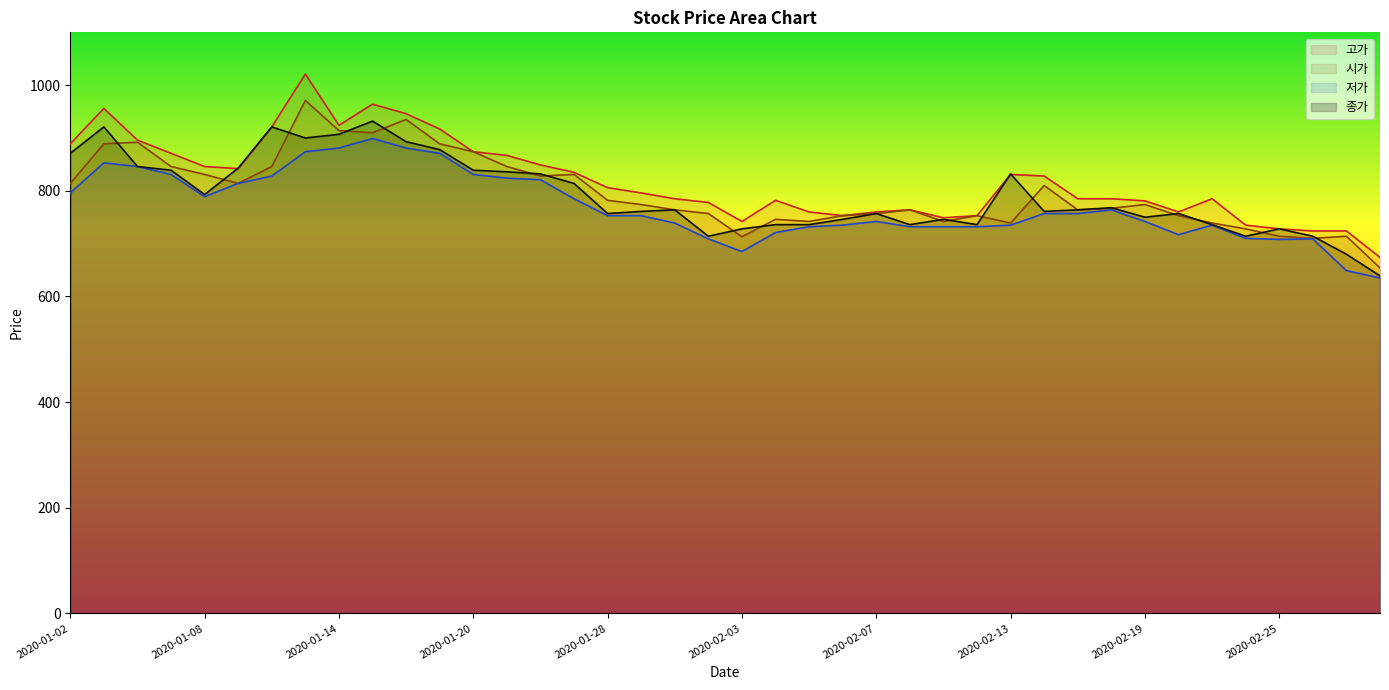

At which category does the chart reach its minimum across all series?

2020-02-28